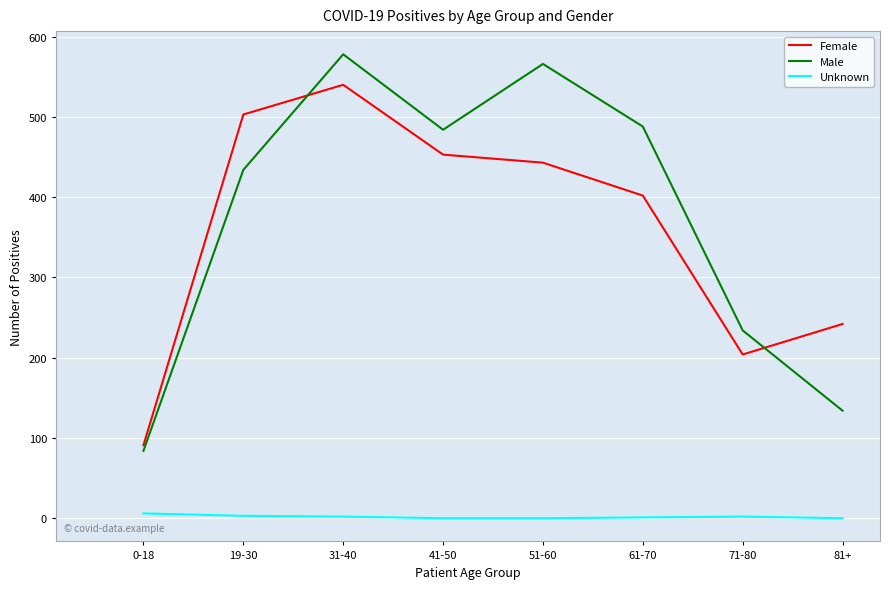

What is the average value of the Male series?

375